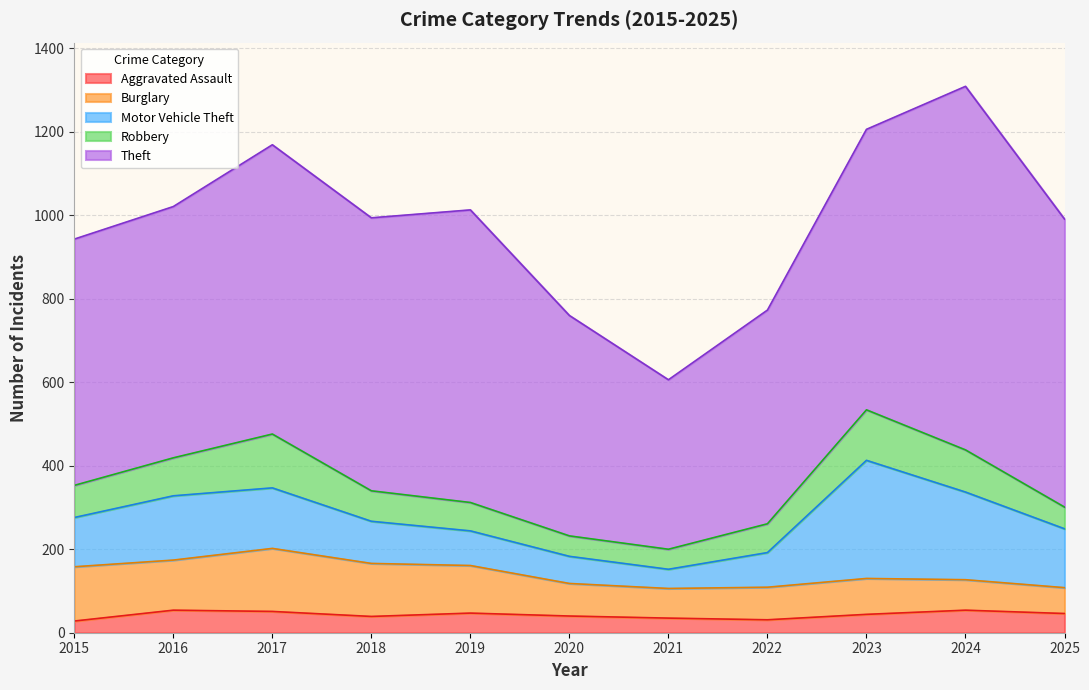

At which category does Theft reach its first local peak?

2017